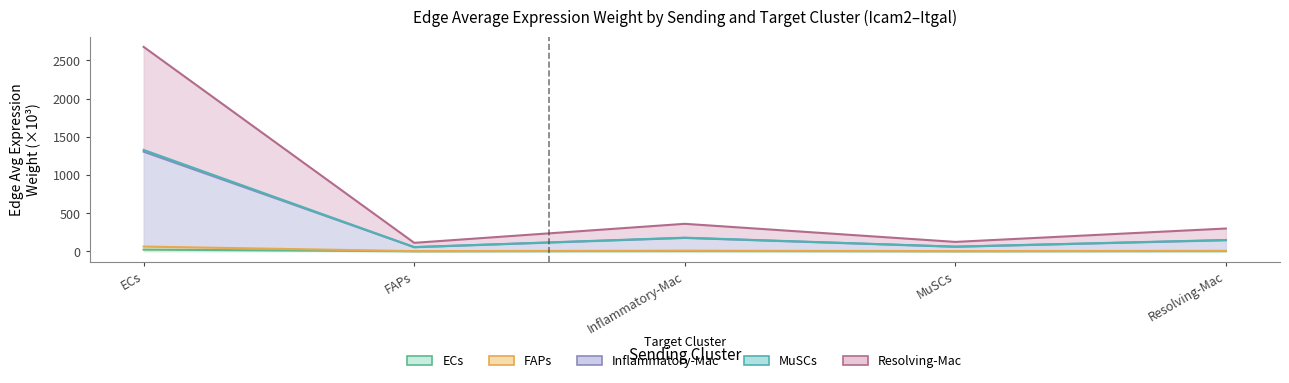

What is the difference between the ECs_edge_avg values at Resolving-Mac and FAPs?

1.6